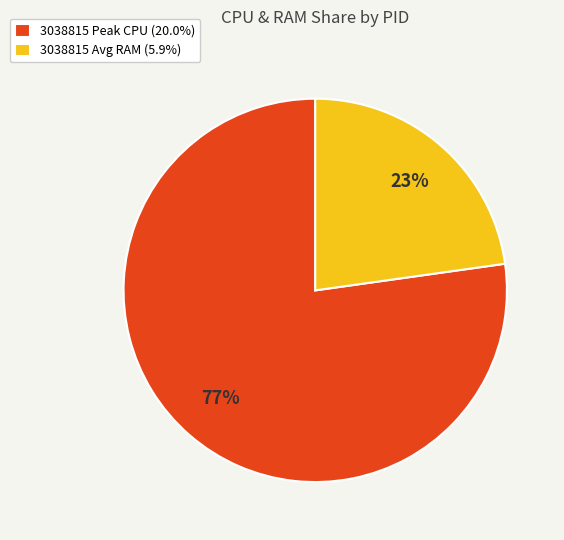

To the nearest percent, what is the difference between the largest and smallest slice percentages?

54%